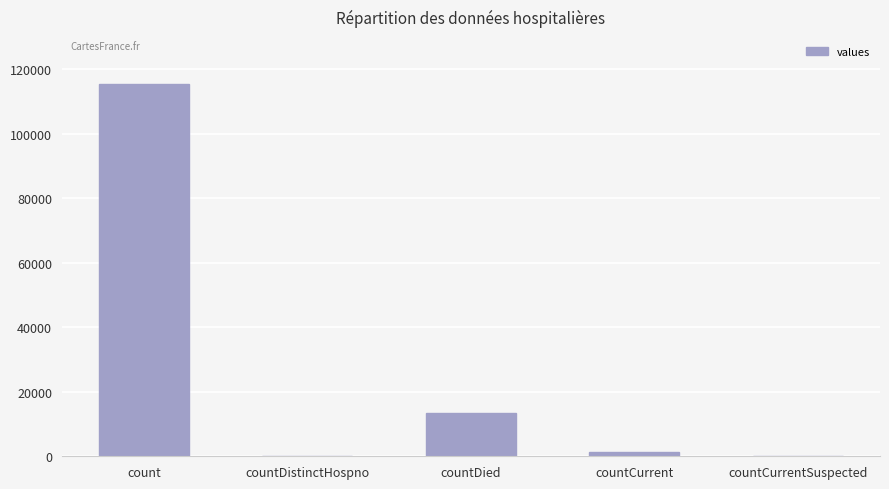

At which label does the data first exceed 1383?

count